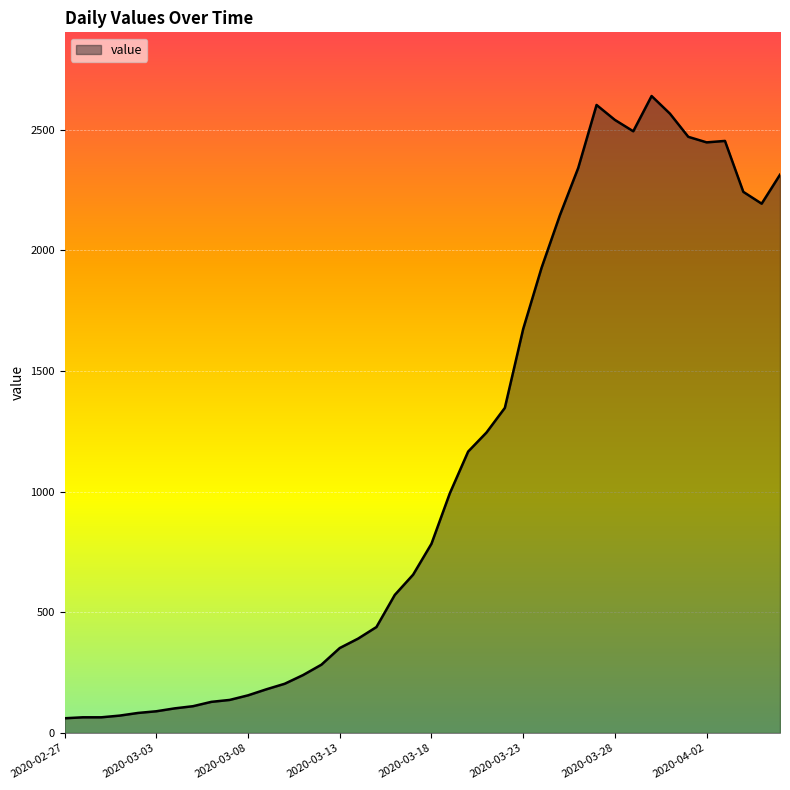

What is the difference between the maximum and minimum values?

2578